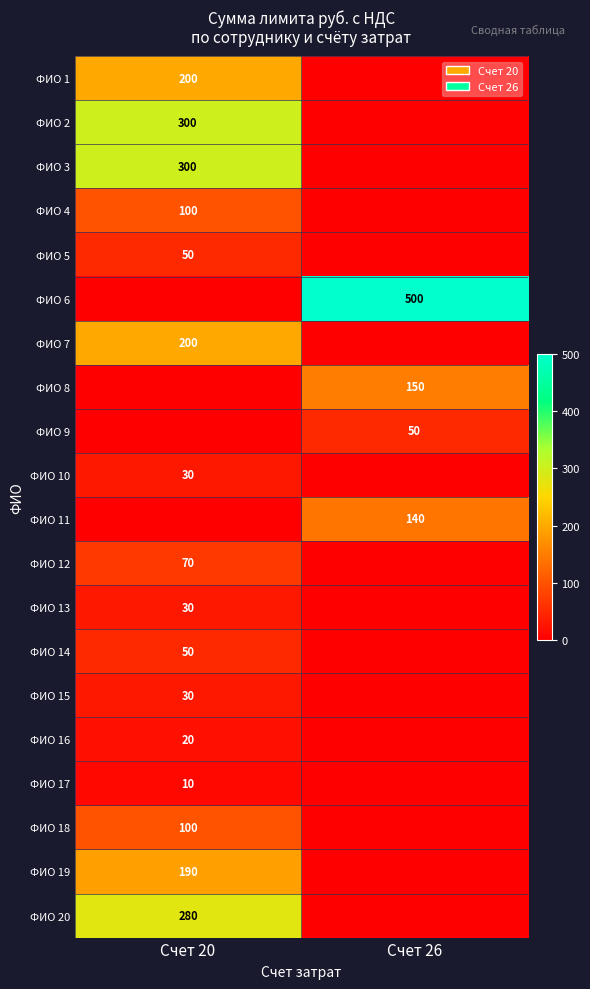

The value of ФИО 2 at Счет 20 is 300. True or false?

True